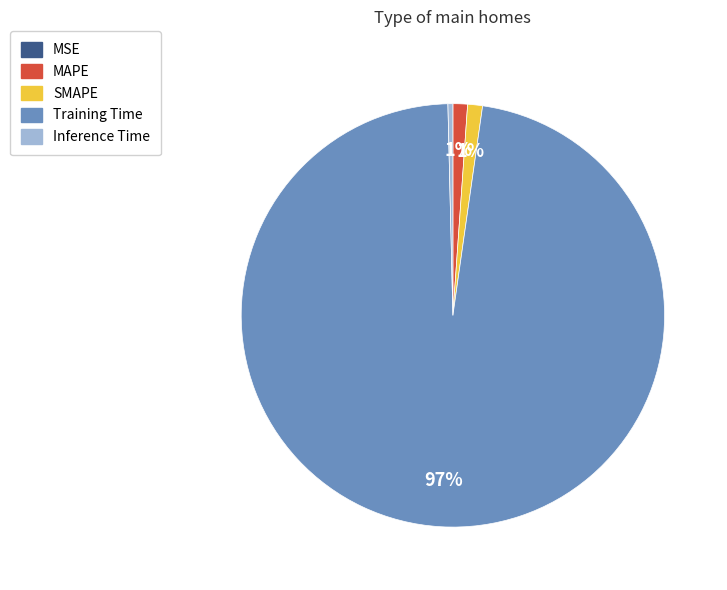

Which category has the biggest portion of the pie?

Training Time